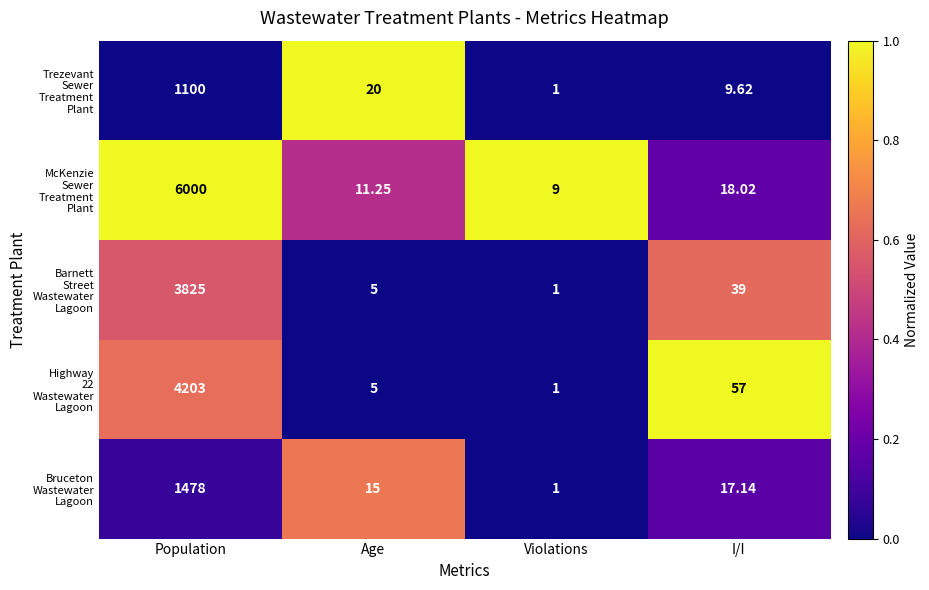

Which category has the highest value across all series?

Population